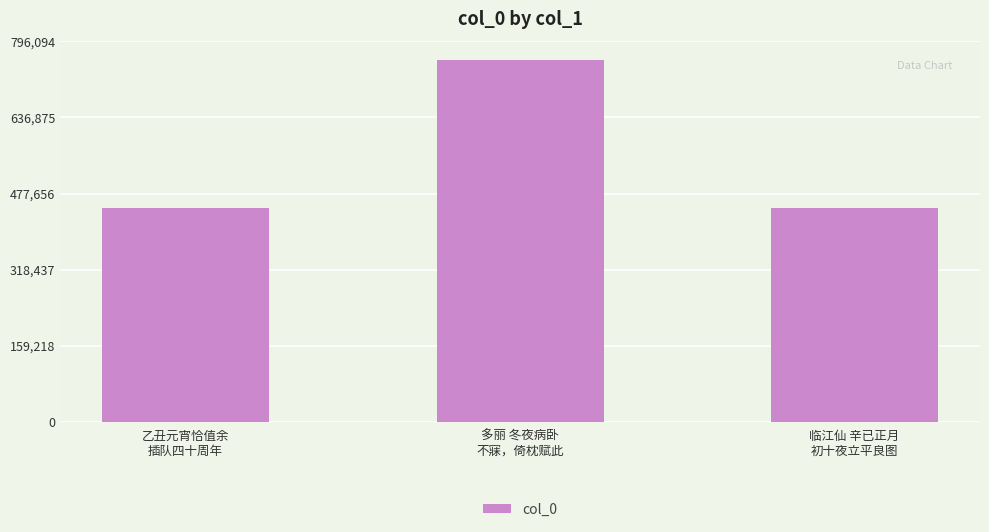

What is the label of the 2nd bar from the right?

多丽 冬夜病卧
不寐，倚枕赋此